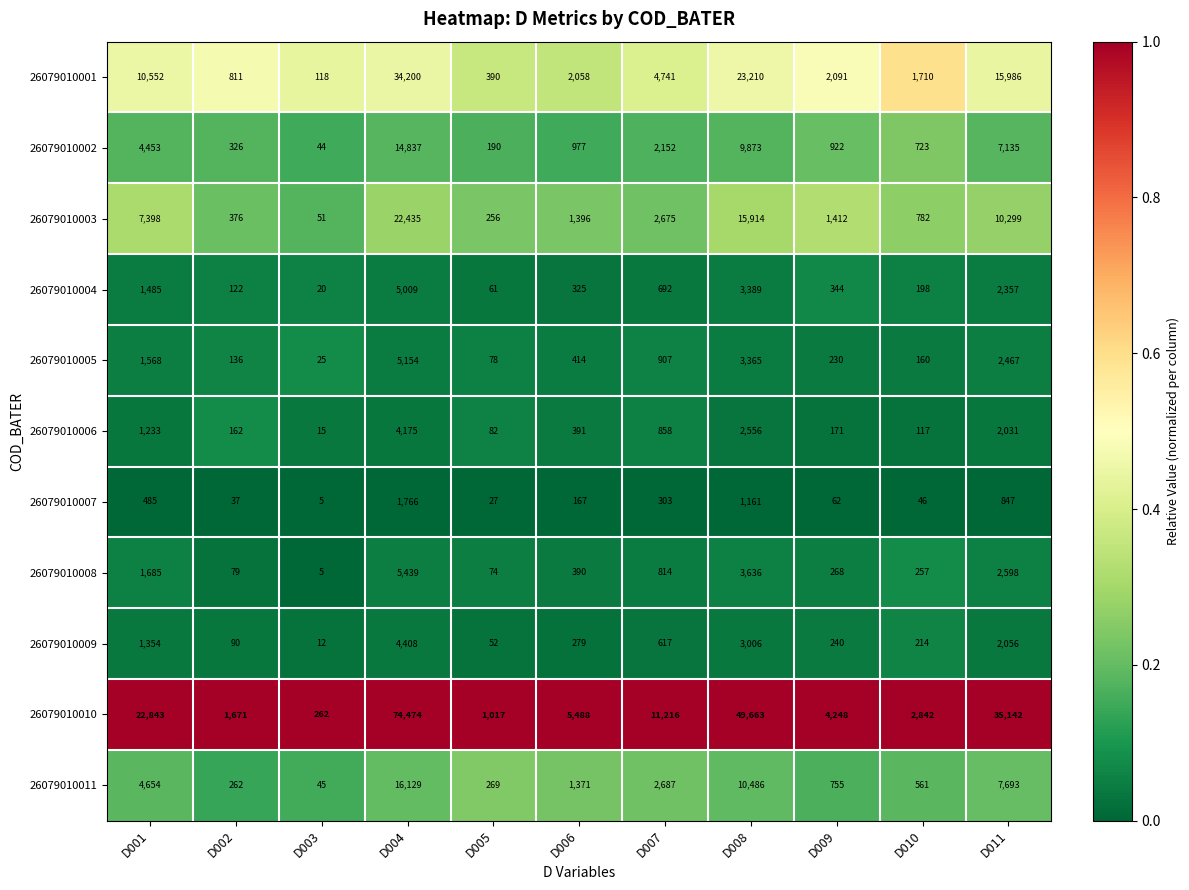

What is the sum of the 26079010008 values at D006 and D008?

4026